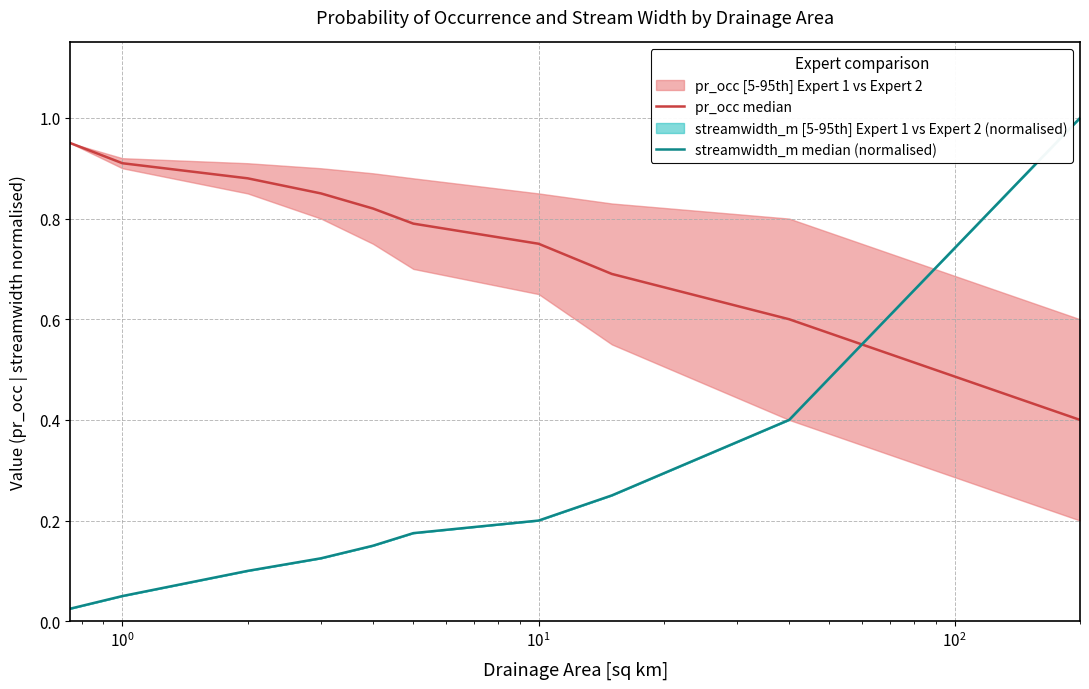

True or false: pr_occ median and streamwidth_m median (normalised) intersect in this chart.

True